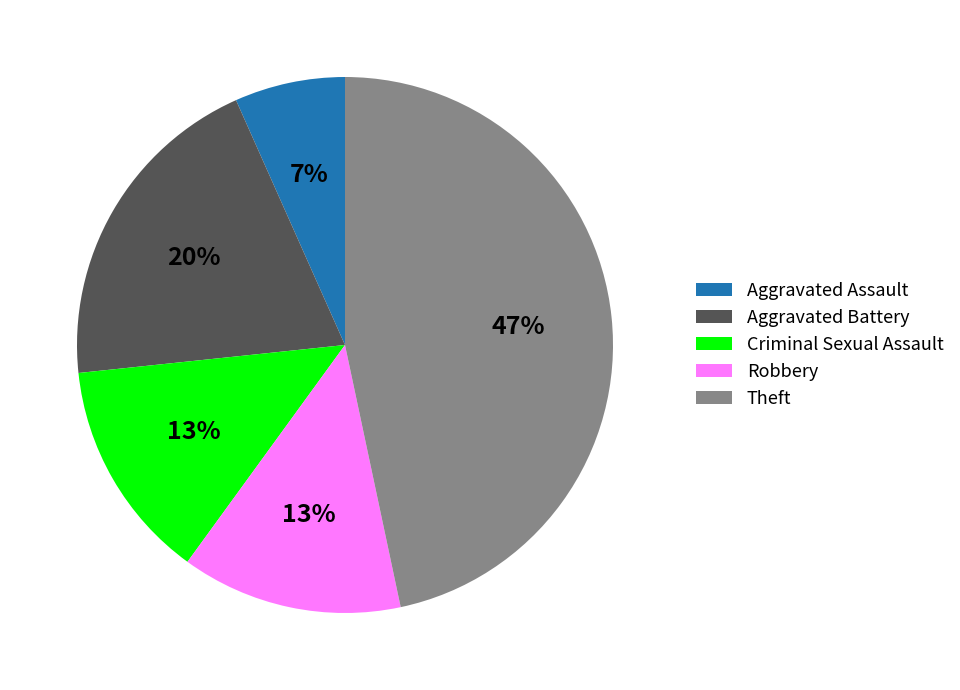

Between Aggravated Assault and Theft, which is larger?

Theft